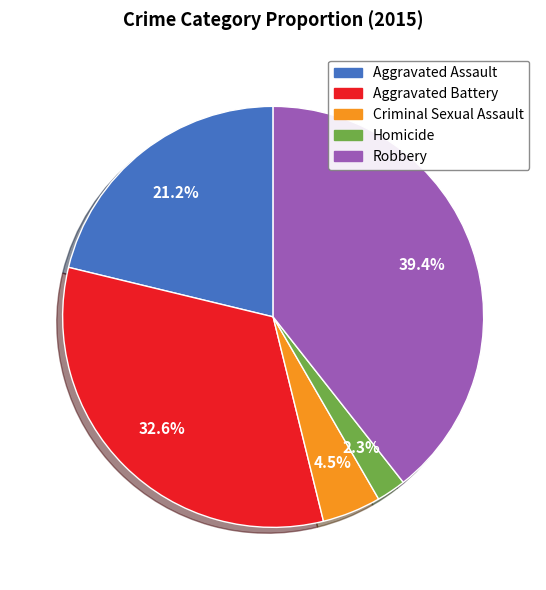

What is the smallest slice in the pie chart?

Homicide